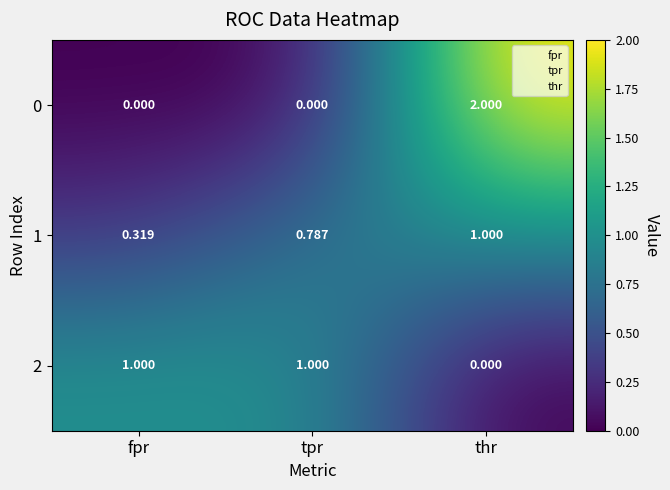

Which category has the highest value in the 0 series?

thr